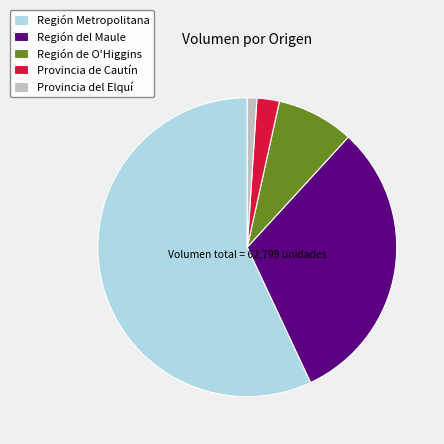

Which slice is the smallest?

Provincia del Elquí